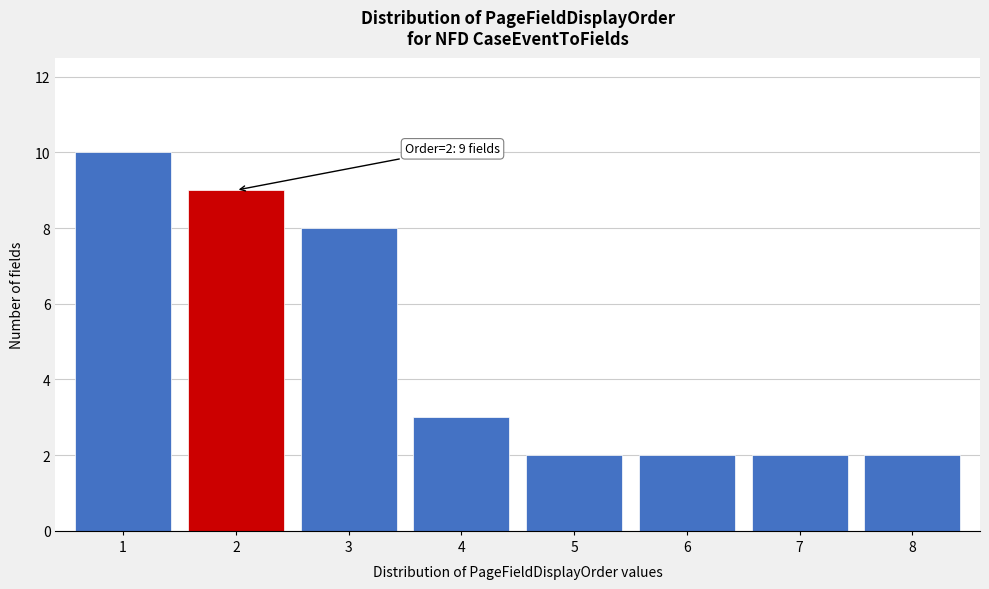

Reading left to right, extract all data points from this chart.

1=10	2=9	3=8	4=3	5=2	6=2	7=2	8=2